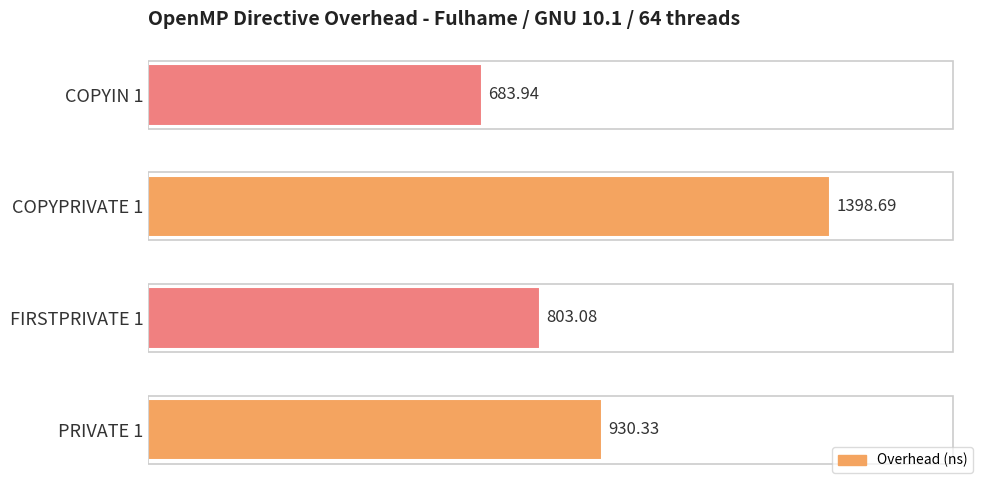

What is the smallest value displayed?

683.9